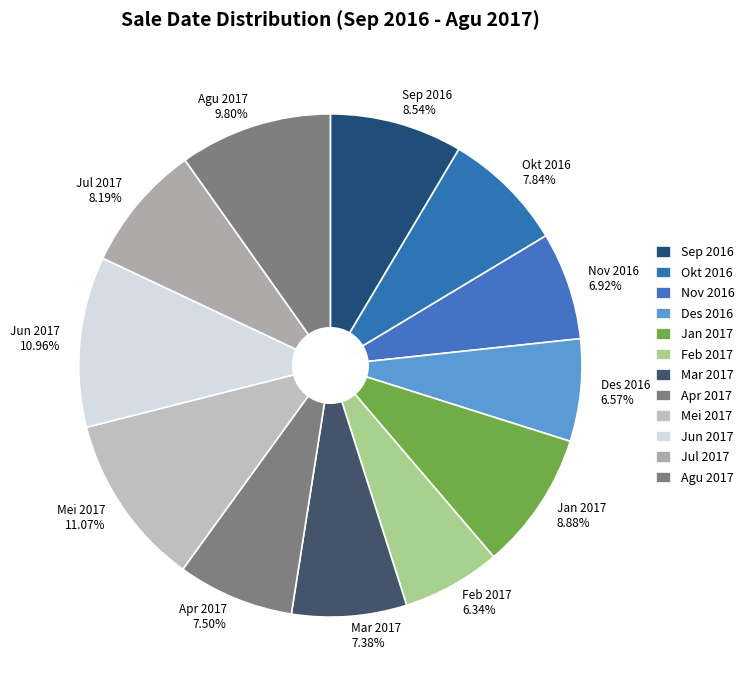

To the nearest percent, what is the combined percentage of Mar 2017 and Mei 2017?

18%